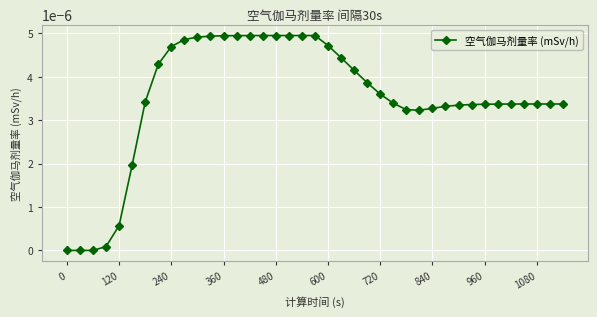

True or false: the data has more than 0 interior local peaks.

True